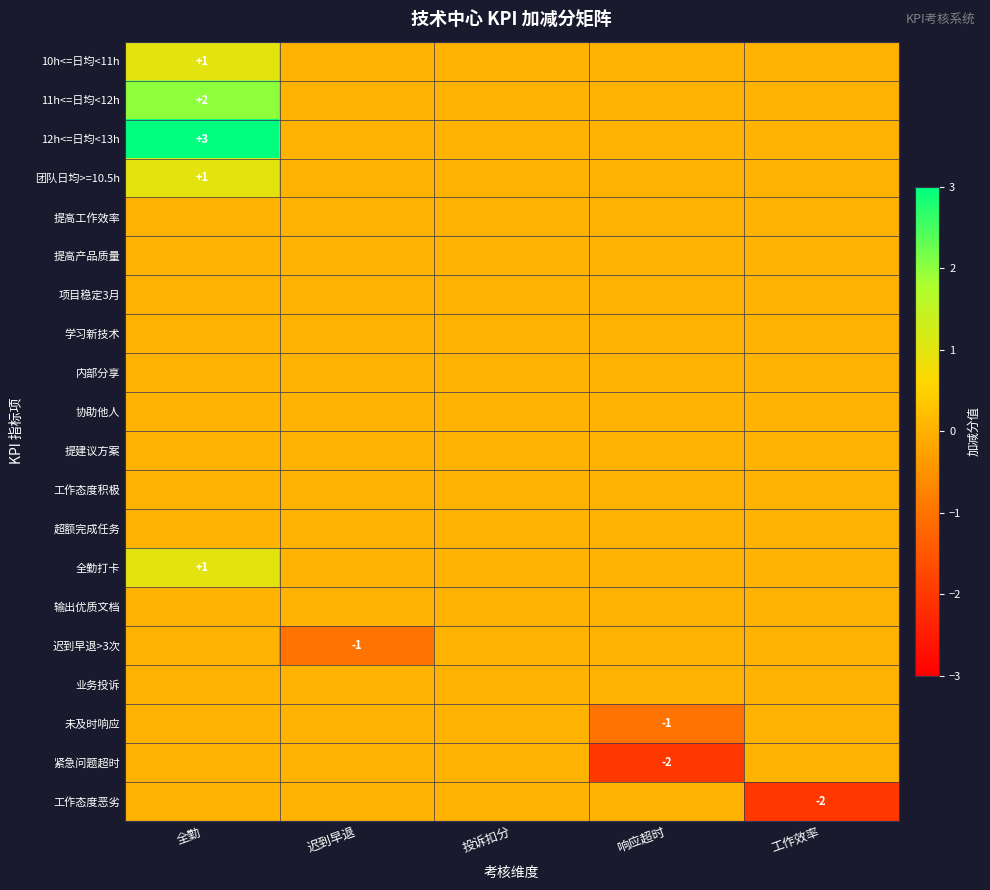

True or false: 12h<=日均<13h has a value of 3 at 全勤.

True